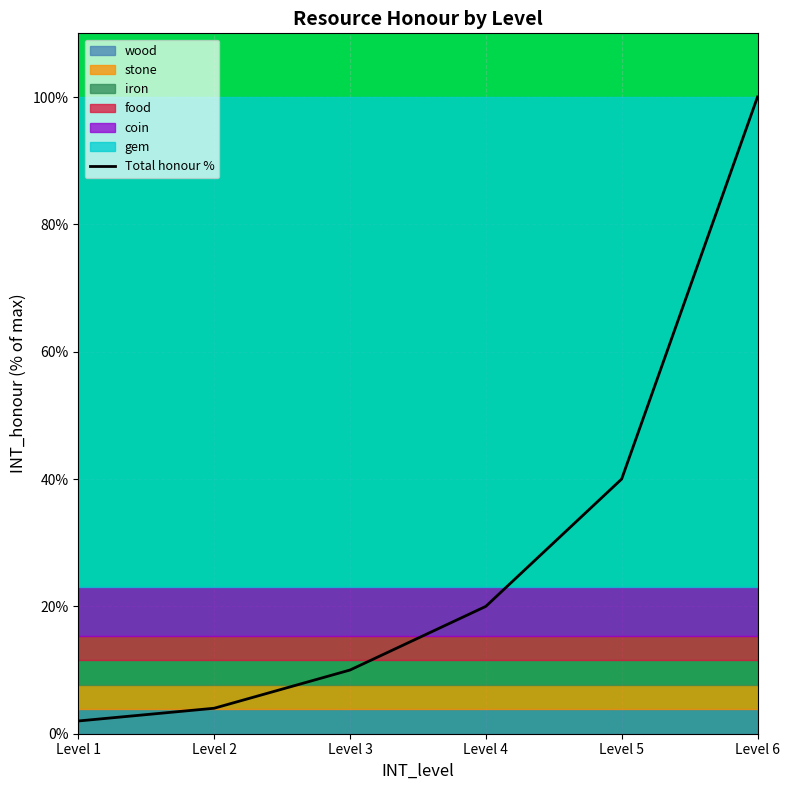

Reading left to right, transcribe all the data shown in this chart.

Level 1=2	Level 2=4	Level 3=10	Level 4=20	Level 5=40	Level 6=100